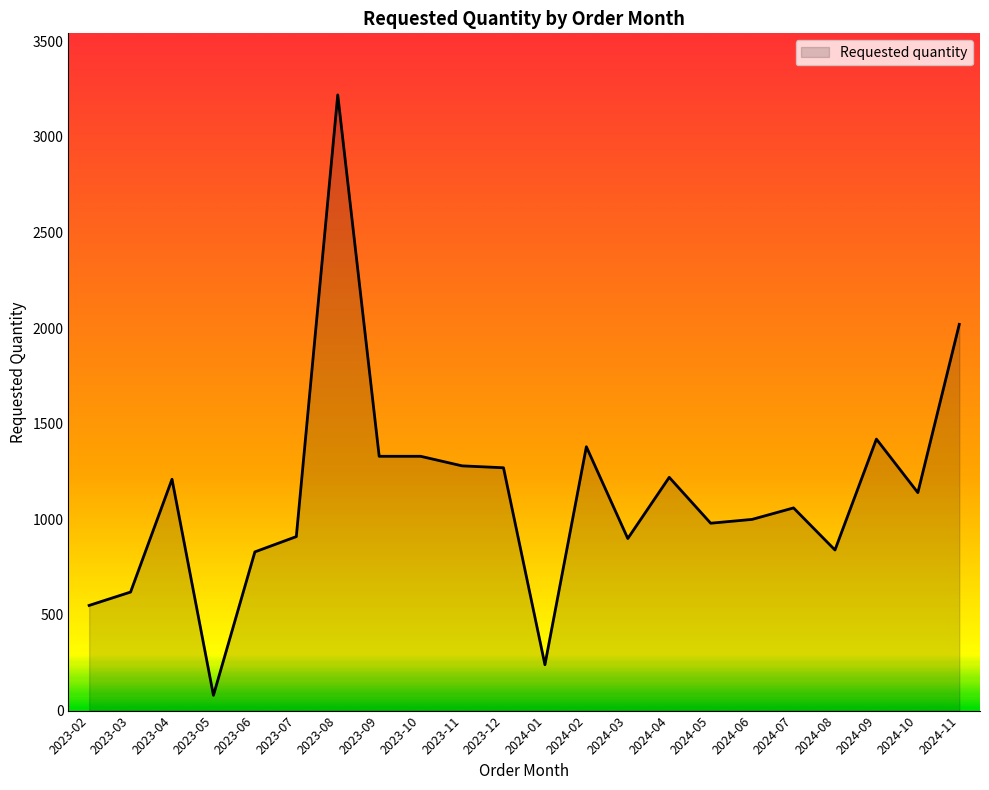

What is the sum of all values?

24830